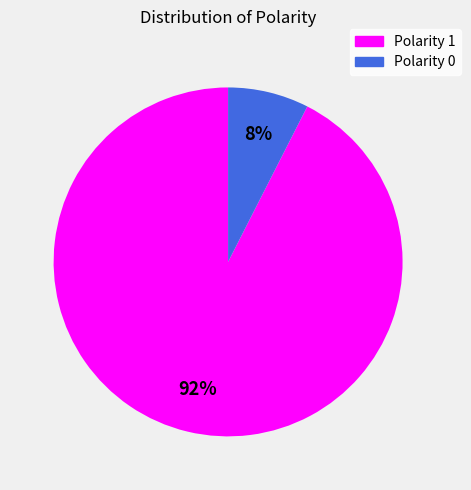

Count the number of slices in the pie.

2